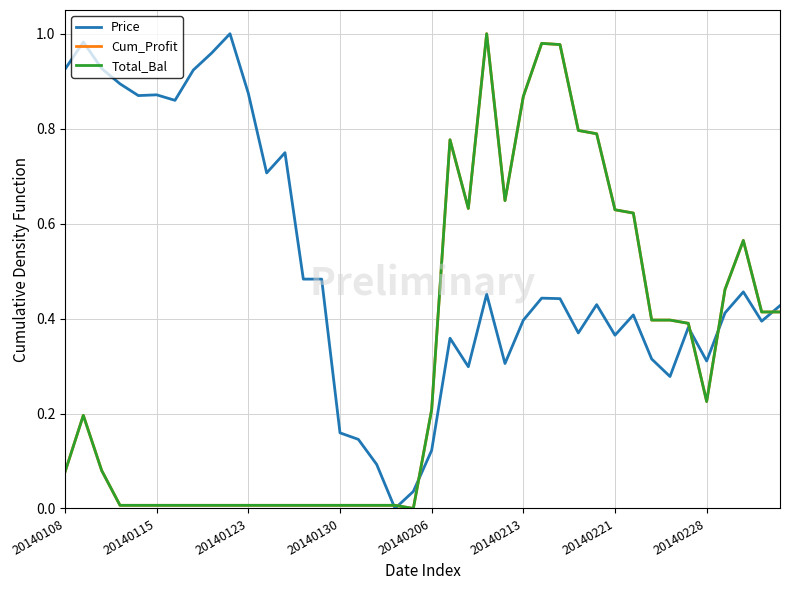

Which category has the lowest value in the Price series?

18